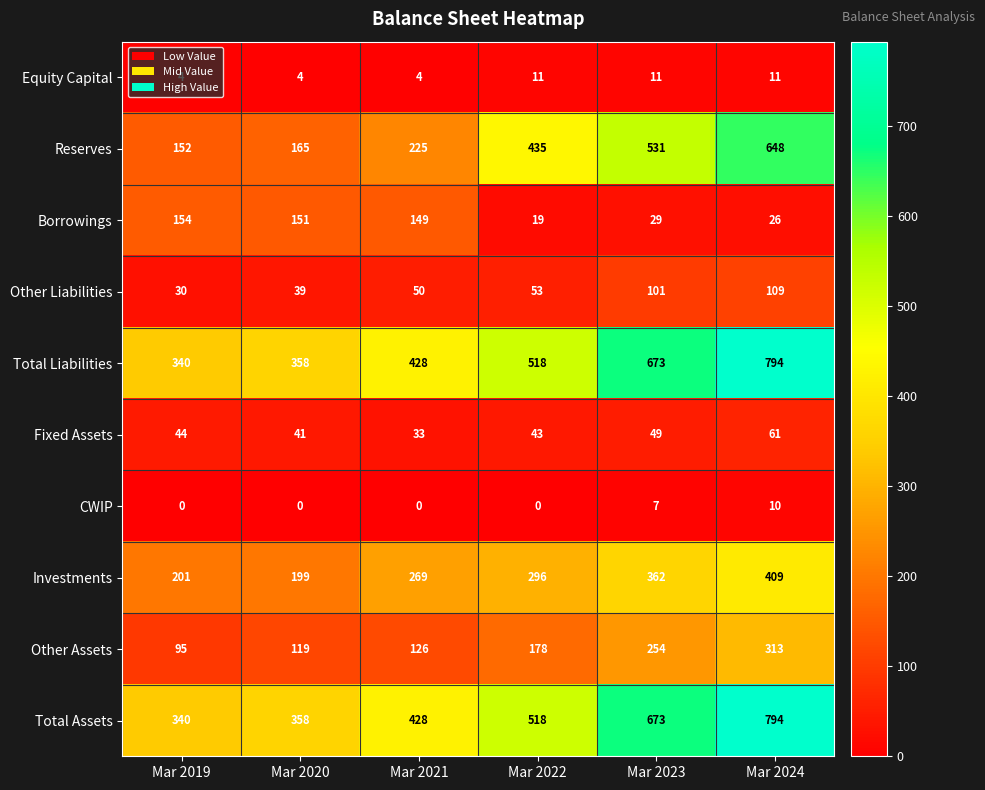

How many distinct data groups are displayed?

10